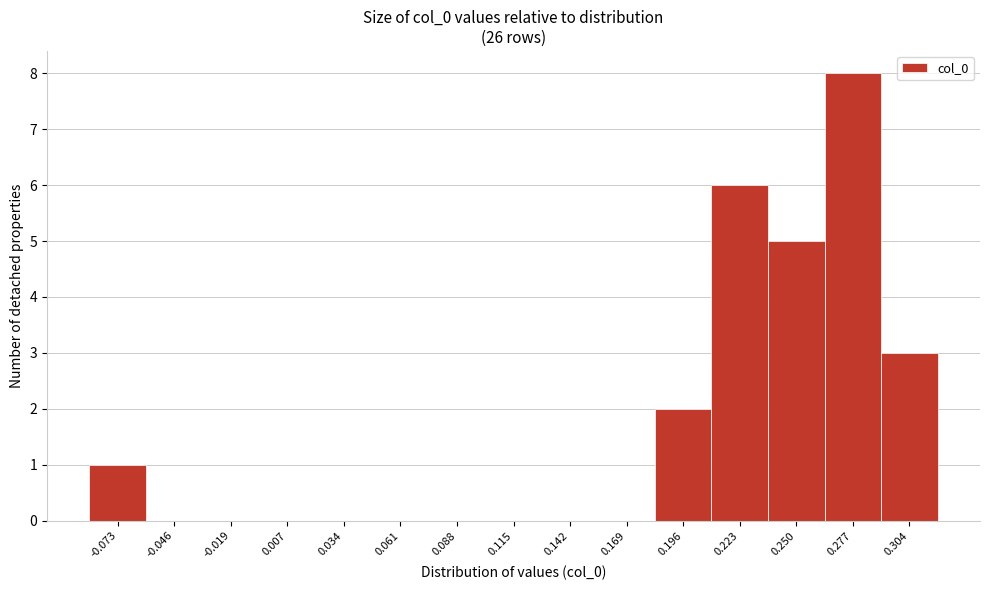

Reading left to right, transcribe this chart: for each bar, give the range it covers on the x-axis and its height. Neither the bar edges nor the heights are printed on the chart, so give them approximately, as read against the axes.

-0.085 to -0.060: 1
-0.060 to -0.035: 0
-0.035 to -0.005: 0
-0.005 to 0.020: 0
0.020 to 0.050: 0
0.050 to 0.075: 0
0.075 to 0.100: 0
0.100 to 0.130: 0
0.130 to 0.155: 0
0.155 to 0.185: 0
0.185 to 0.210: 2
0.210 to 0.235: 6
0.235 to 0.265: 5
0.265 to 0.290: 8
0.290 to 0.320: 3